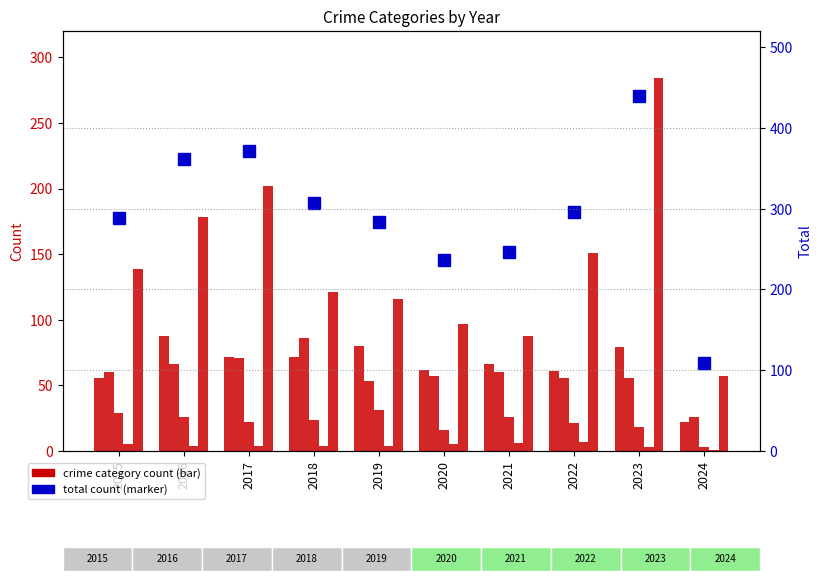

Reading left to right, what are all the values shown in this chart?

Aggravated Assault: 56	88	72	72	80	62	66	61	79	22
Aggravated Battery: 60	66	71	86	53	57	60	56	56	26
Criminal Sexual Assault: 29	26	22	24	31	16	26	21	18	3
Homicide: 5	4	4	4	4	5	6	7	3	1
Robbery: 139	178	202	121	116	97	88	151	284	57
Total: 289	362	371	307	284	237	246	296	440	109